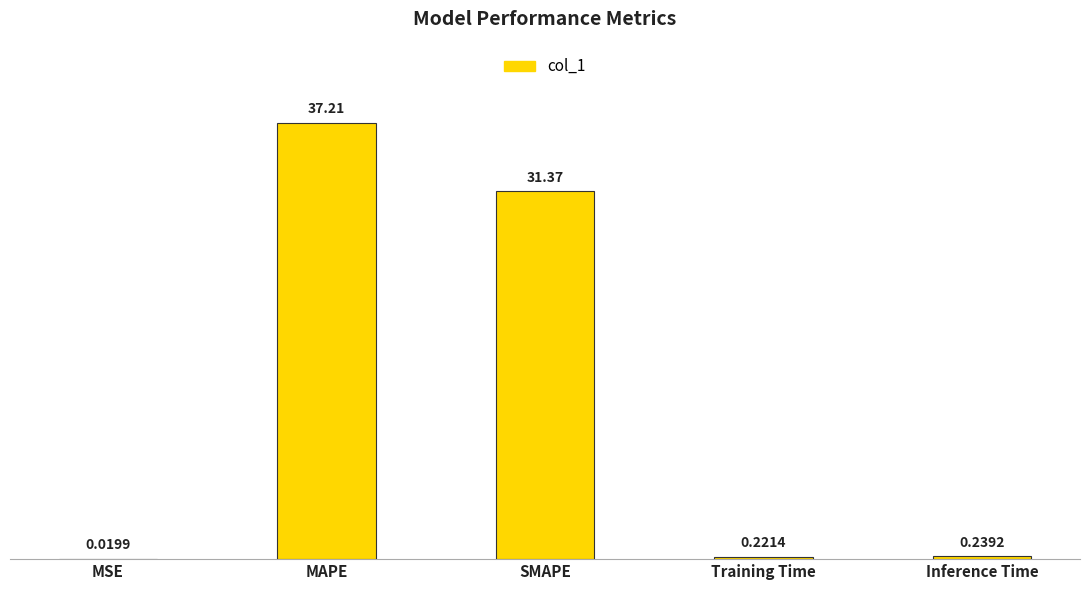

What is the sum of all values?

69.1